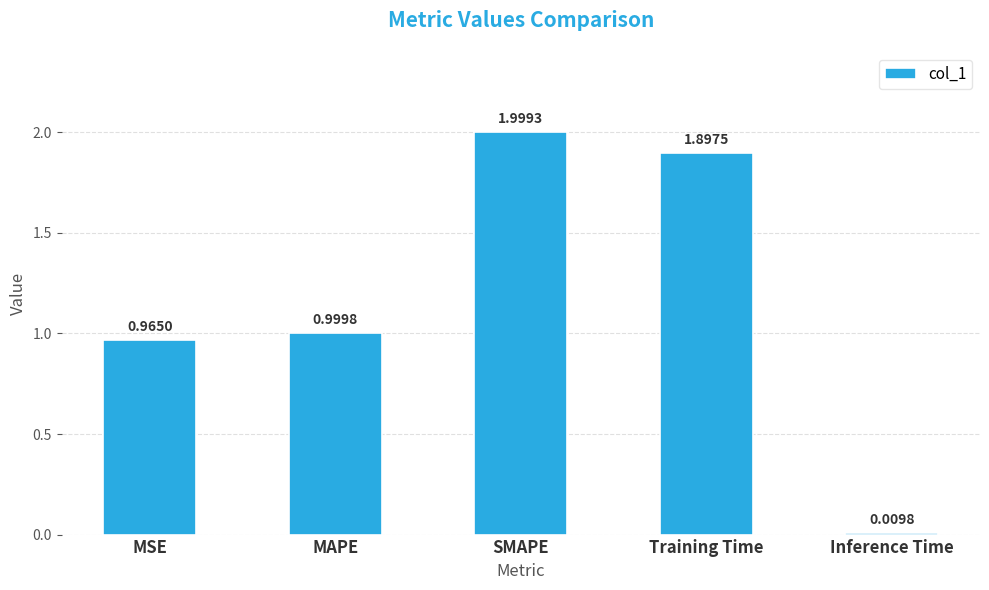

Where is the data nearest to the value 1?

MAPE